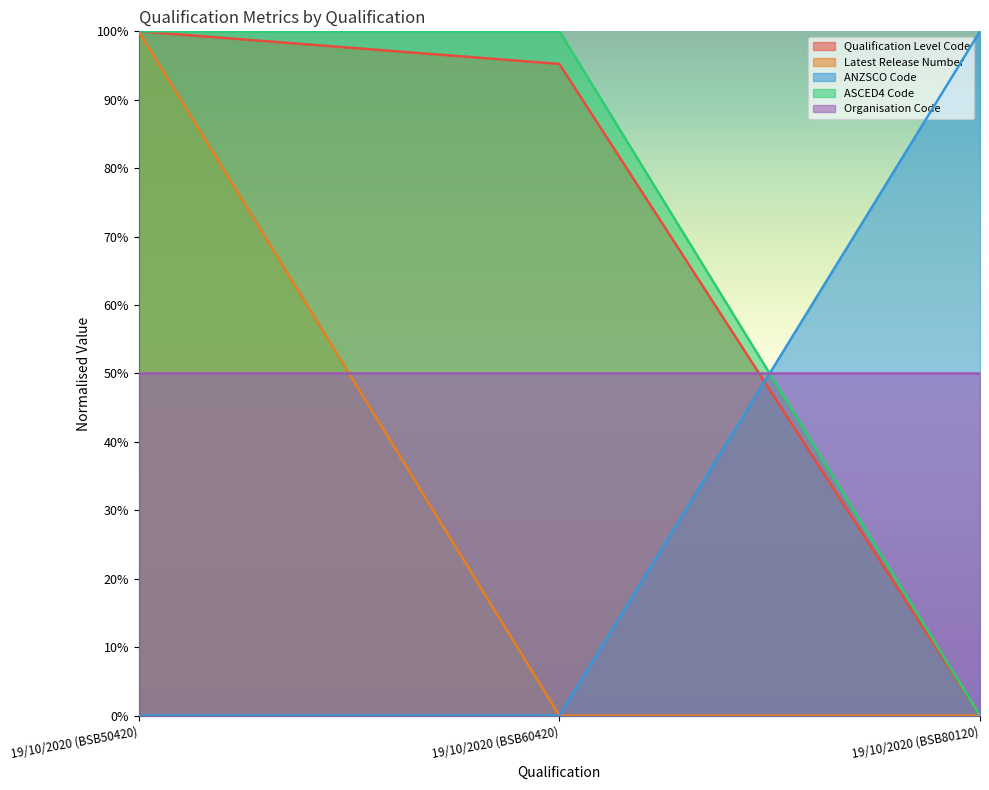

What is the label of the 2nd point from the right?

19/10/2020 (BSB60420)